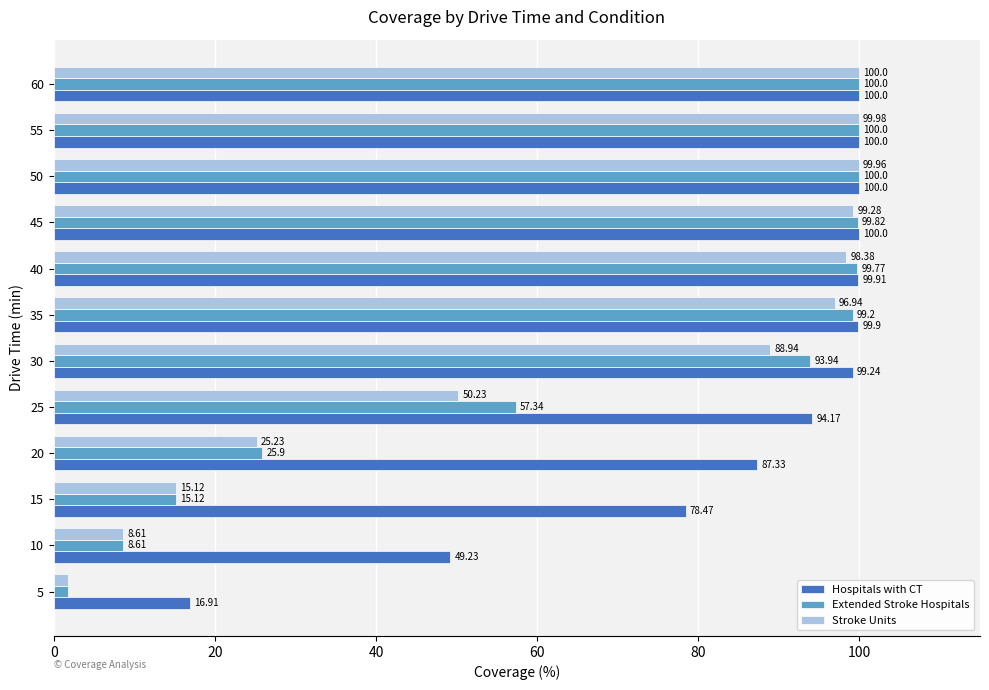

What is the difference between the highest and lowest values at 45?

0.7